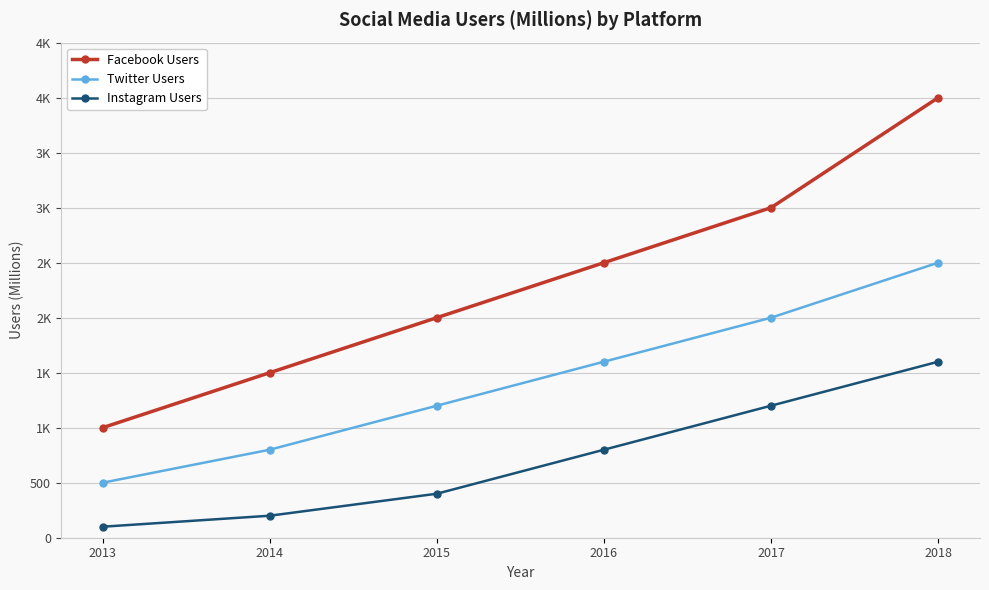

True or false: Facebook Users has more than 1 interior local peaks.

False